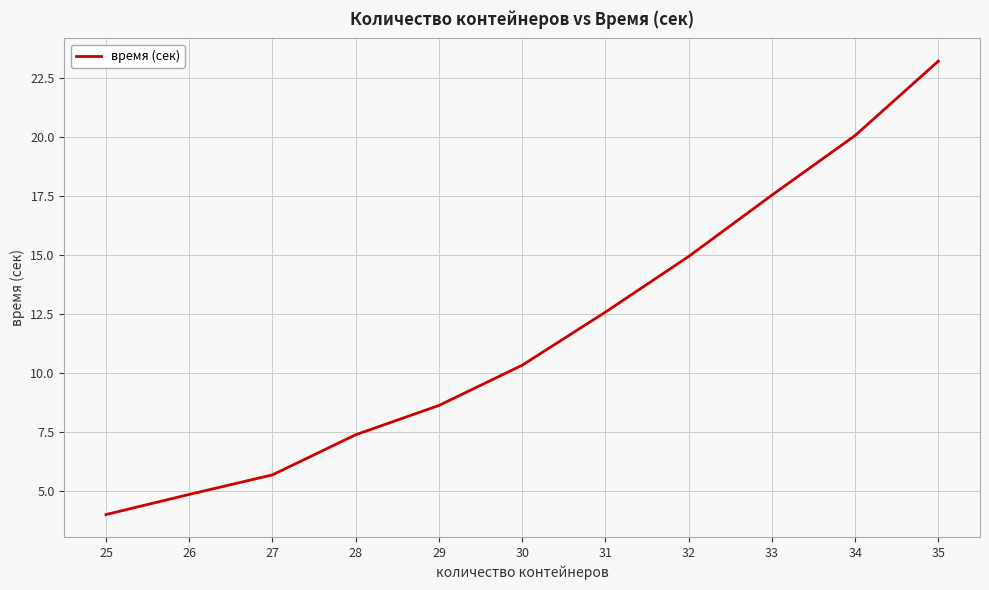

Where does the data first go above 10?

30